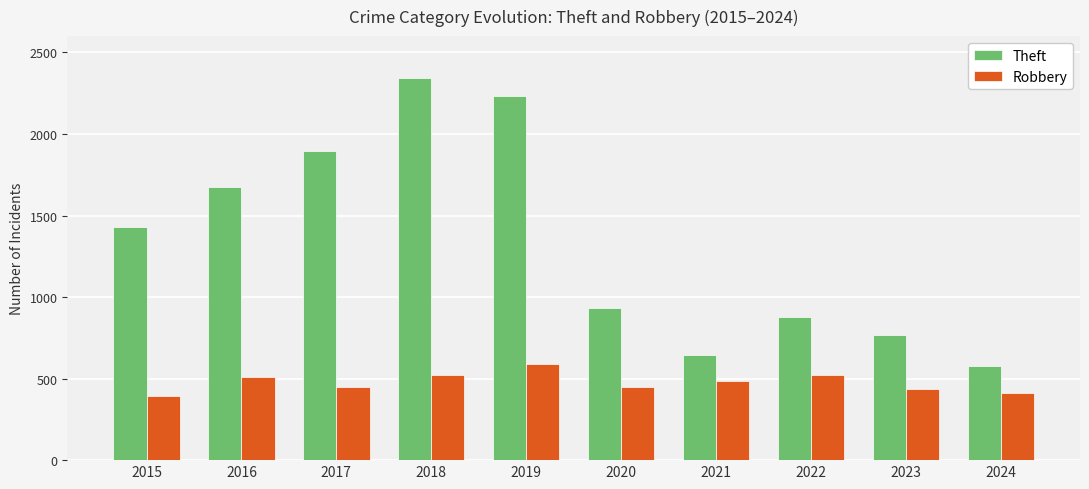

At 2021, list the series in order from largest to smallest.

Theft, Robbery